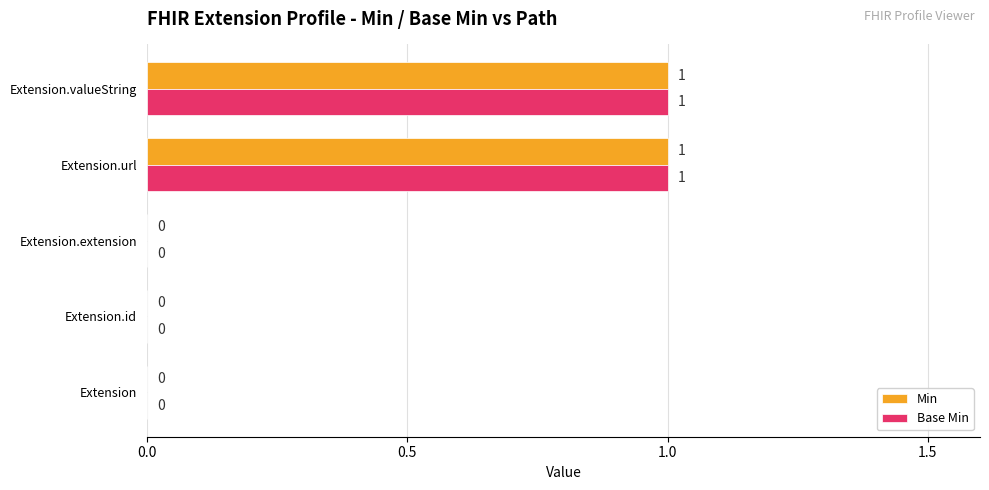

How many Base Min values are between 0 and 1?

5